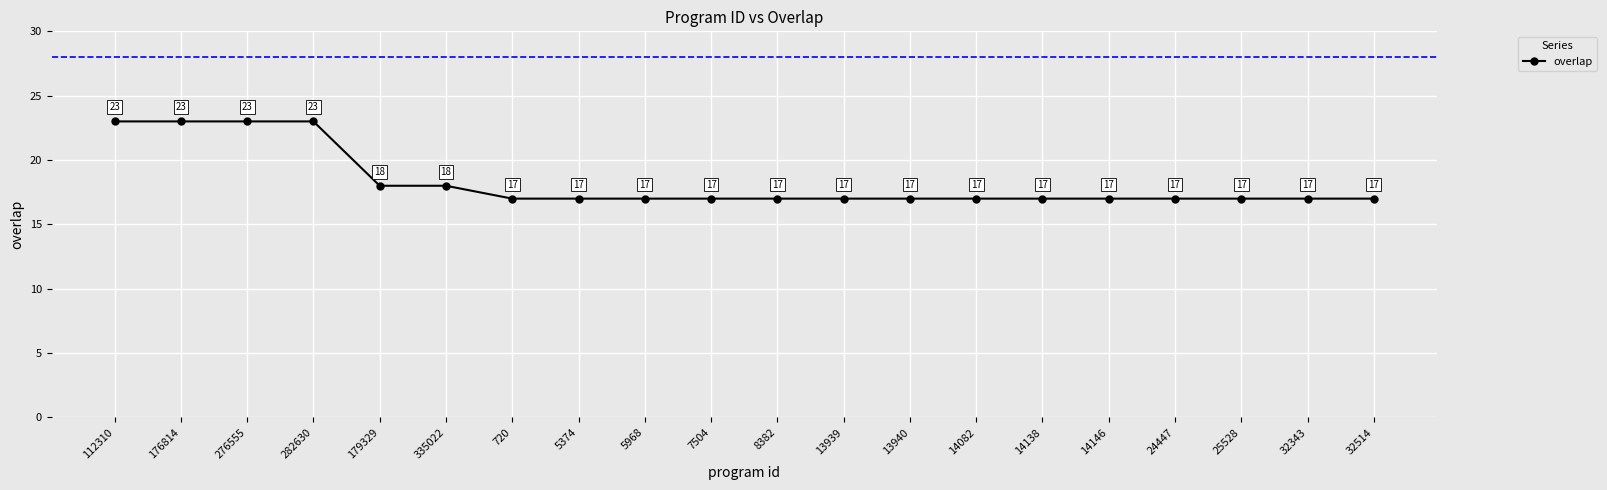

Count the number of values greater than 17.

6